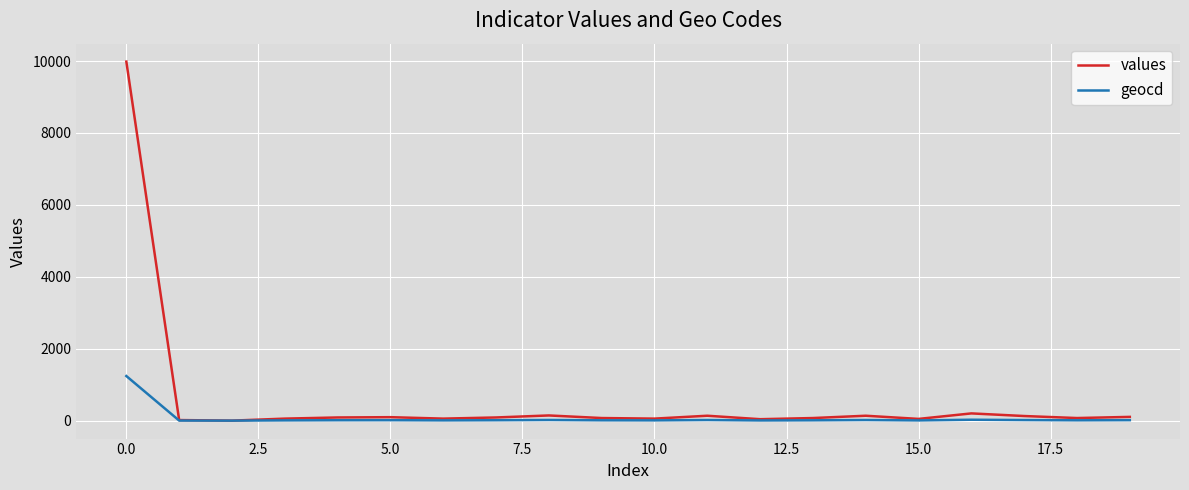

Which series has the widest spread of values?

values